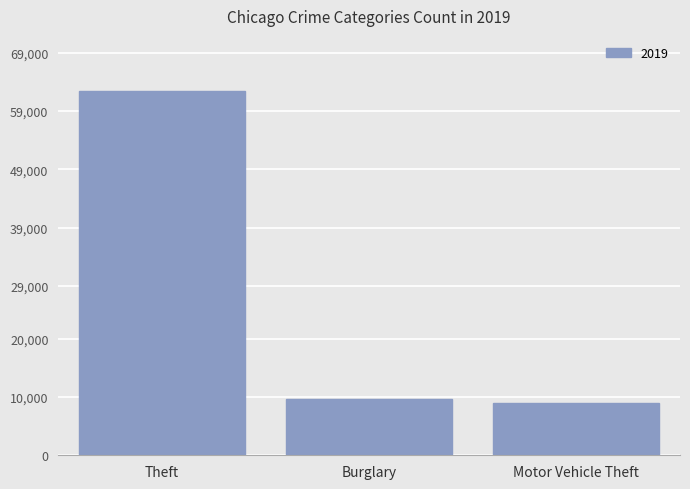

What is the greatest value displayed?

62475